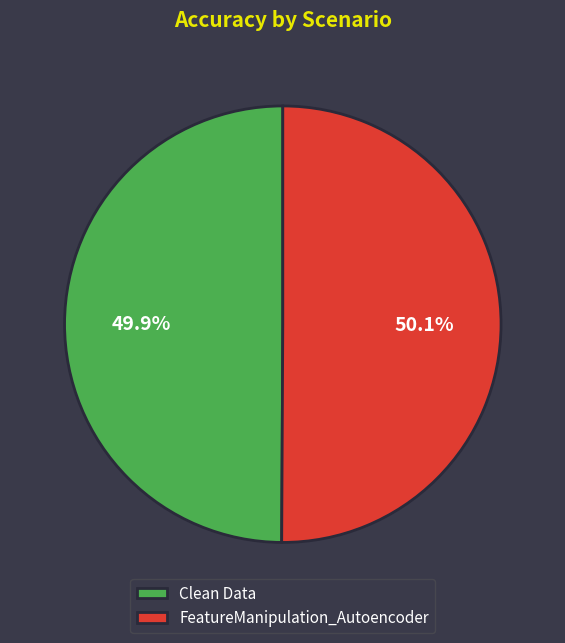

Count the number of slices in the pie.

2